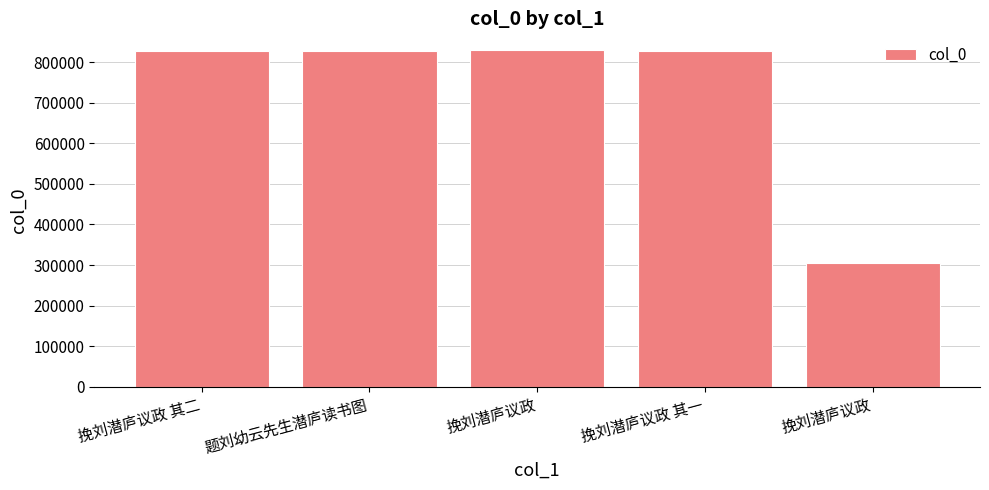

What is the value of the 2nd bar from the left?

827977